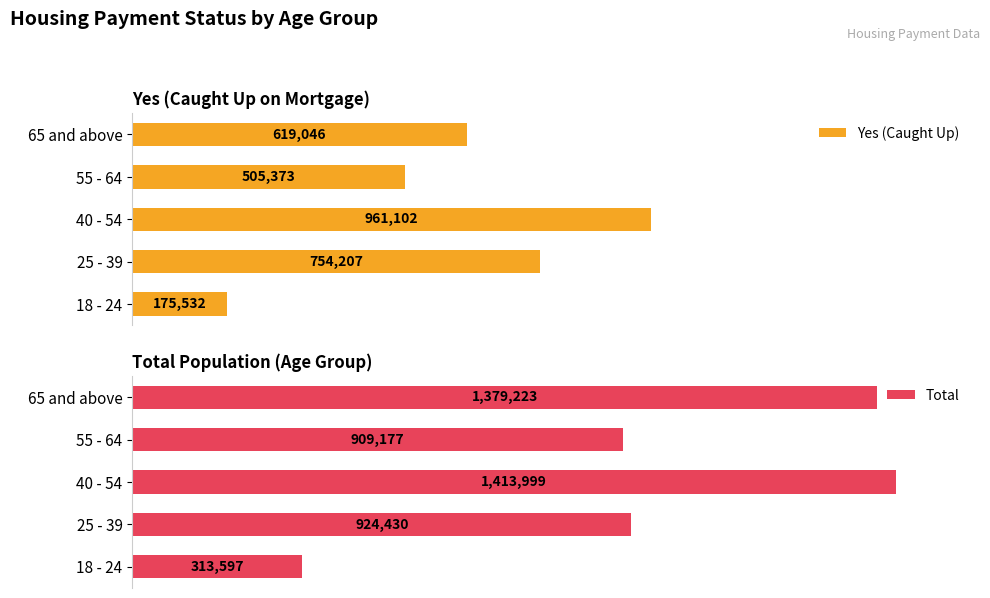

How many data points in Total are above 65?

3